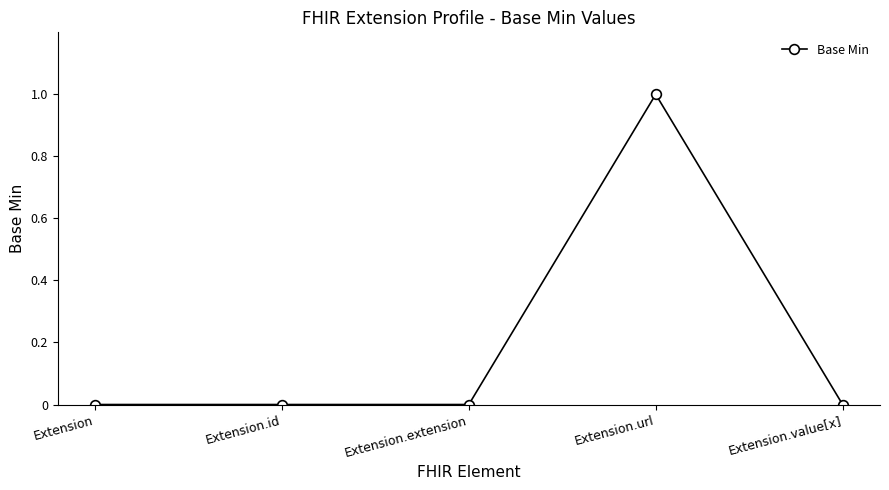

How many categories are shown in the chart?

5